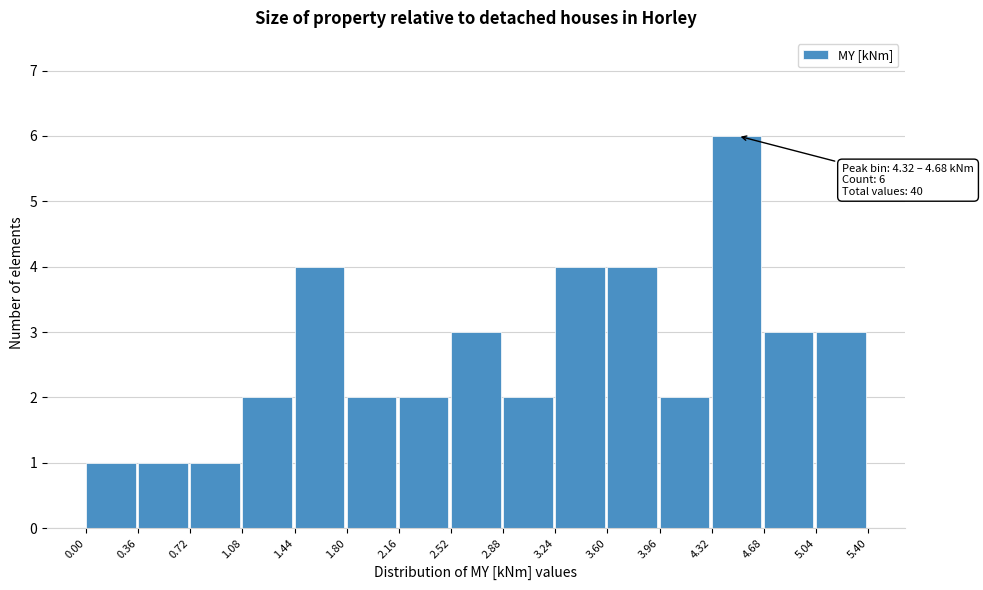

Which range on the x-axis has the tallest bar?

4.32 to 4.68